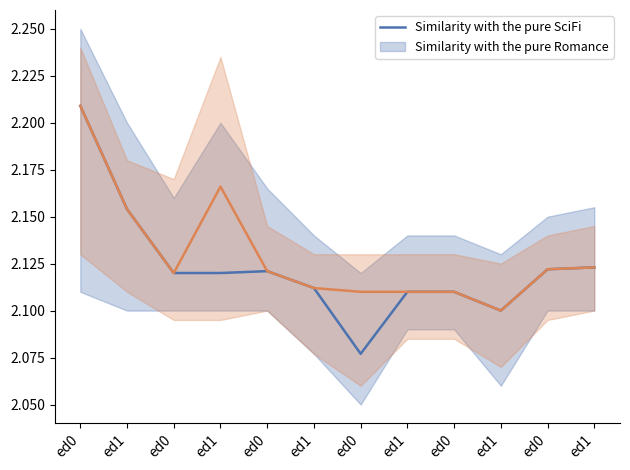

In close, how many points are lower than both neighbors (excluding endpoints)?

2